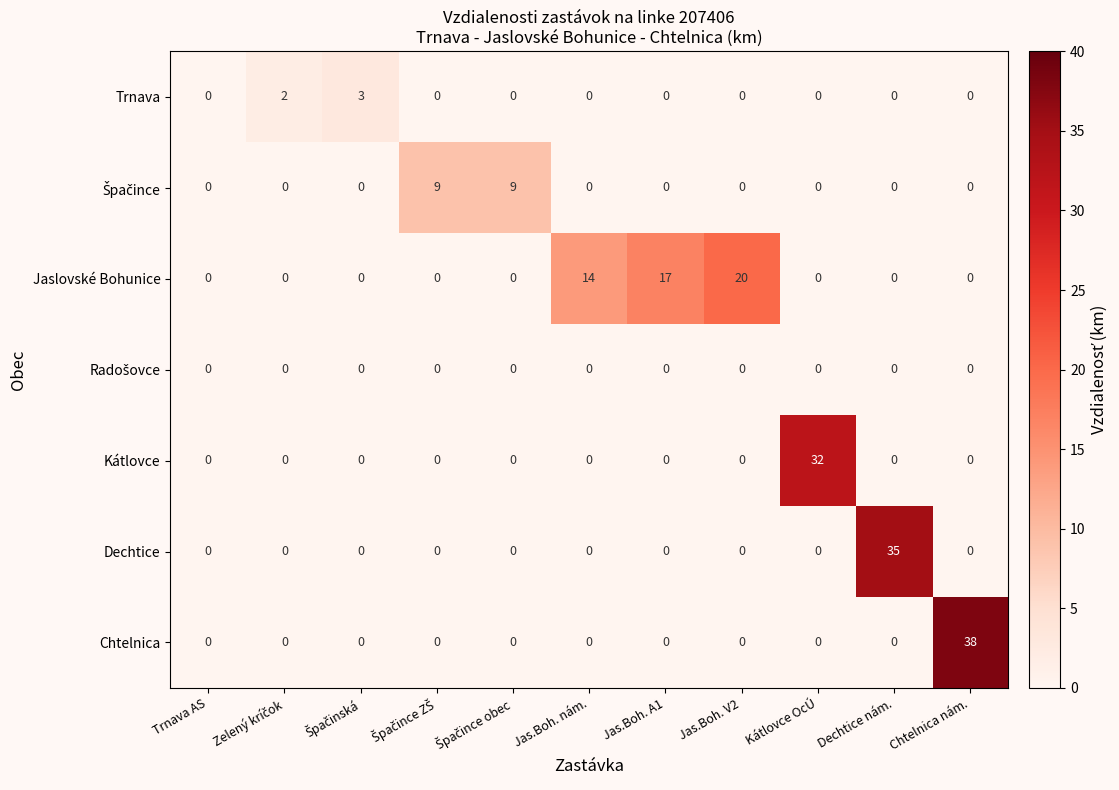

What is the difference between the second highest and second lowest values in the Jaslovské Bohunice series?

17